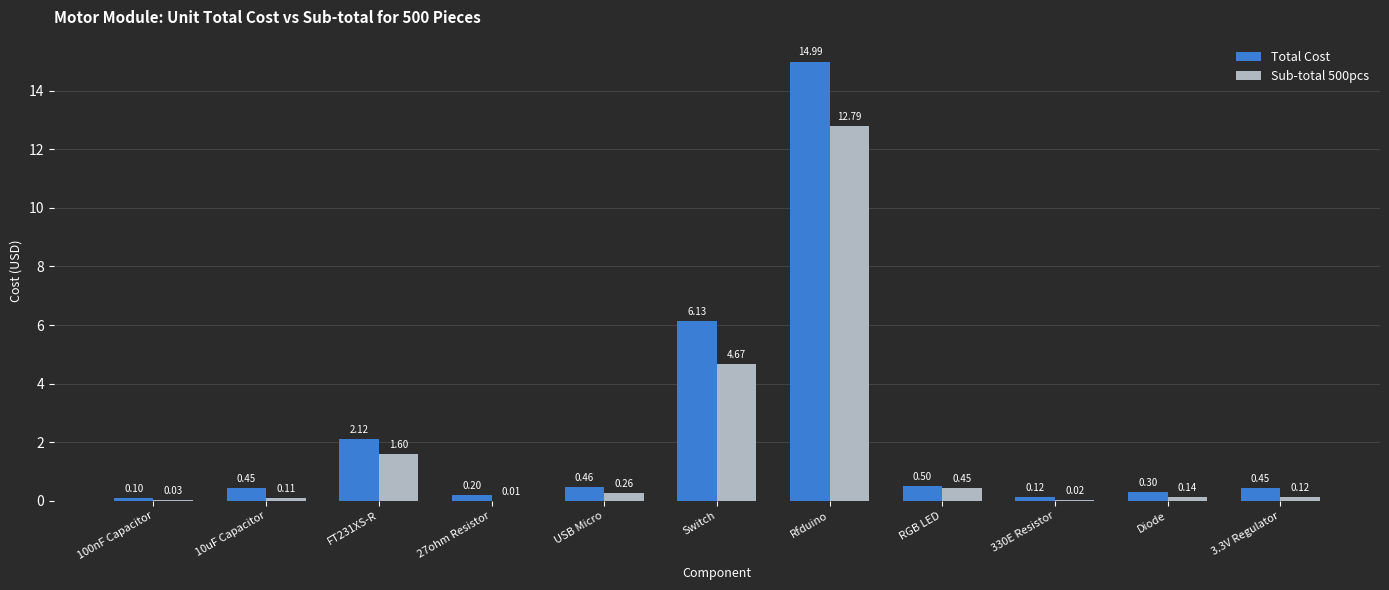

Does the chart contain stacked bars?

No